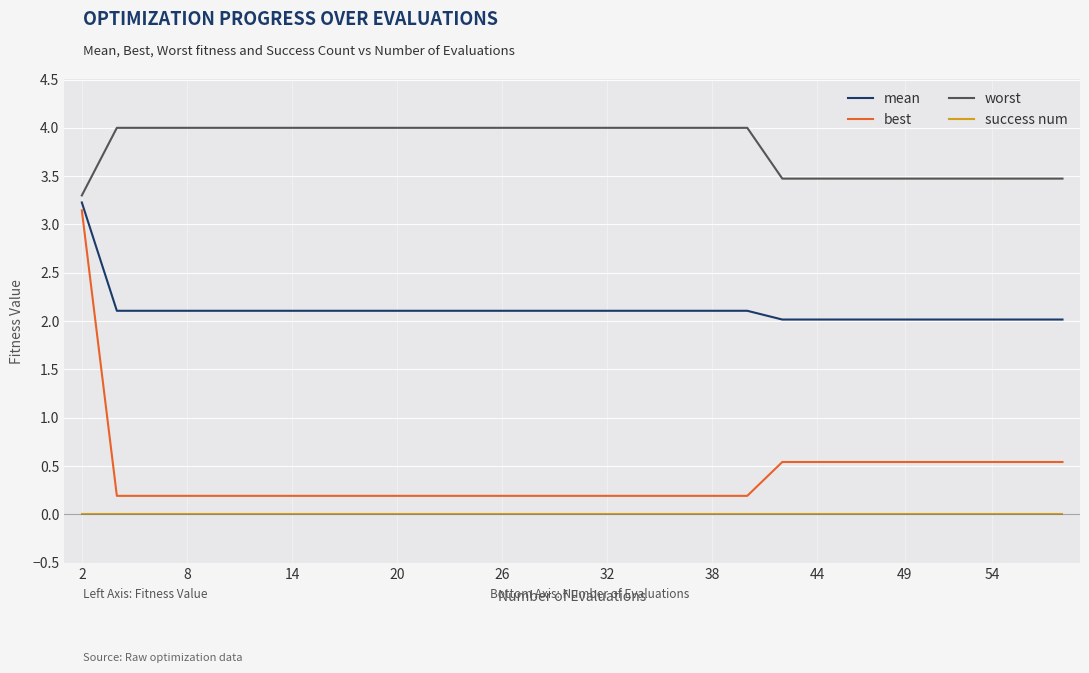

What is the difference between the maximum and minimum values in the best series?

3.0